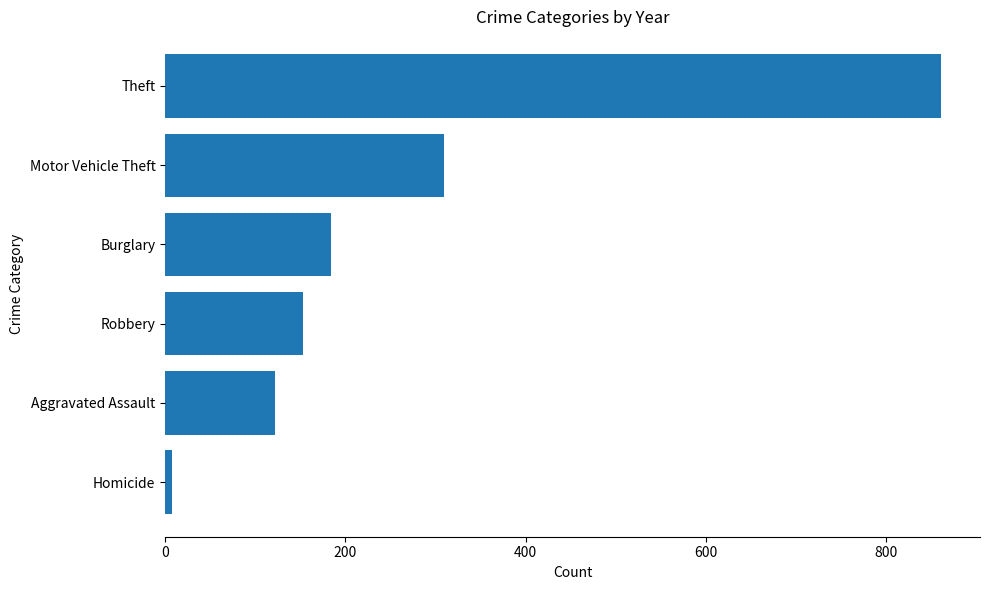

Is it true that the value at Robbery is 99.3?

False